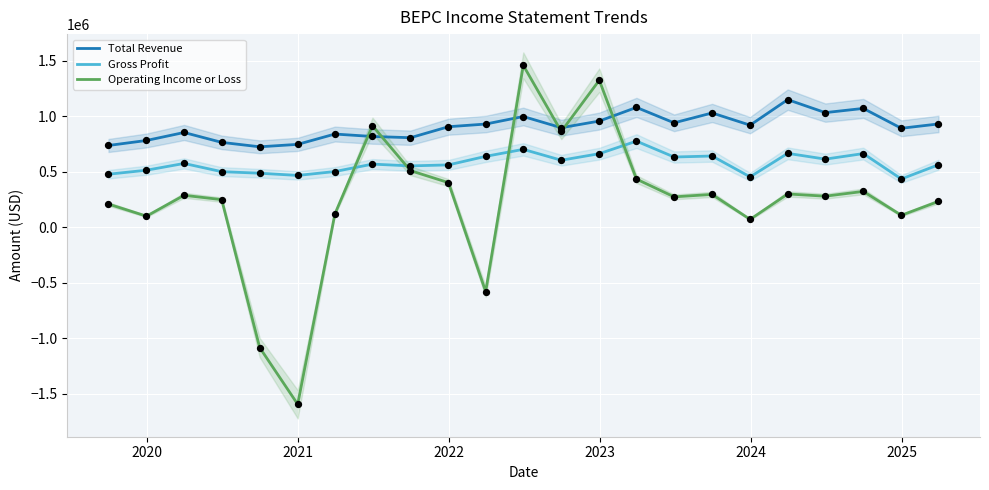

Which series reaches the maximum Y coordinate?

Operating Income or Loss